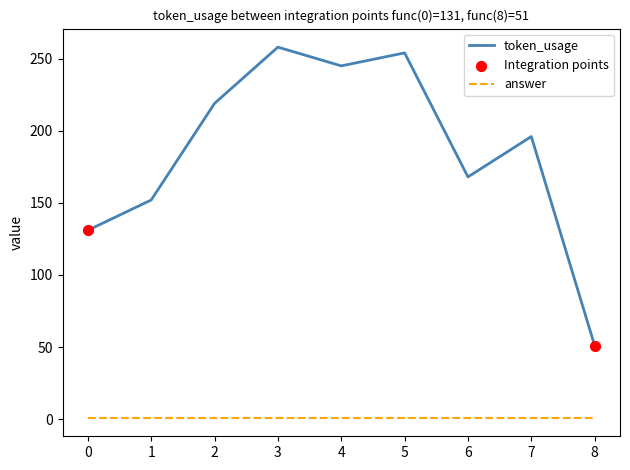

Which series has the widest spread of values?

token_usage